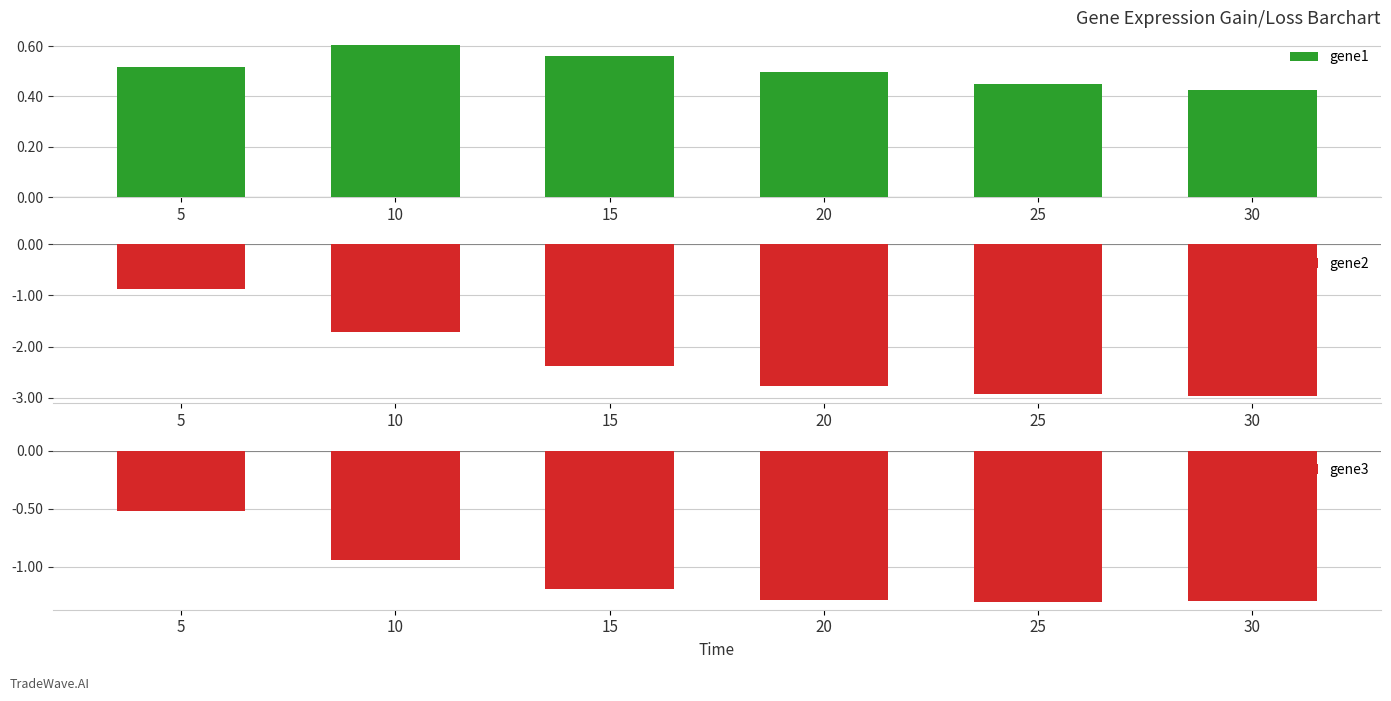

What is the value of the gene2 bar at the 6th from the left?

-3.0